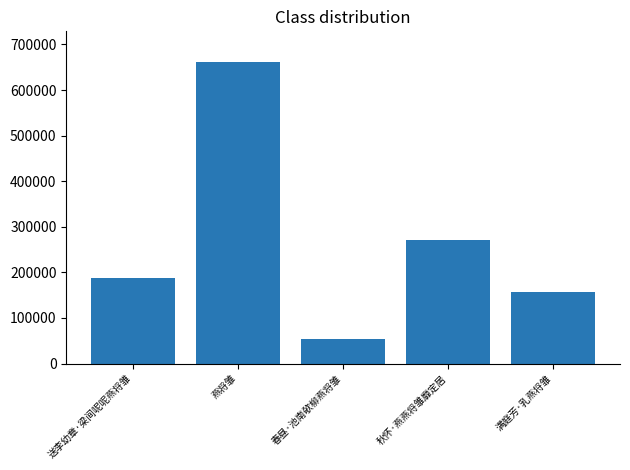

What is the greatest value displayed?

662573